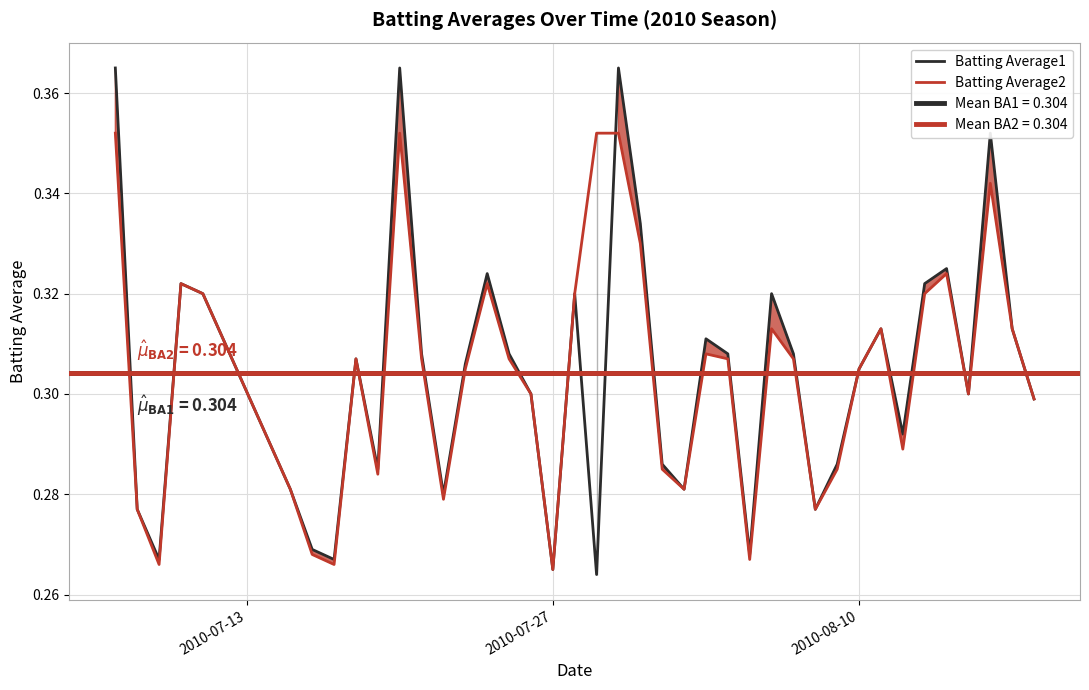

Which series has the largest range (max minus min)?

Batting Average1